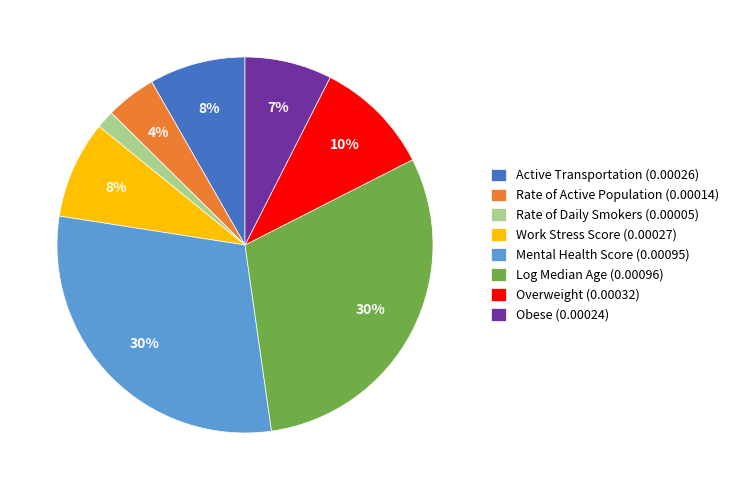

To the nearest percent, what is the difference between the Log Median Age (0.00096) and Active Transportation (0.00026) slice percentages?

22%